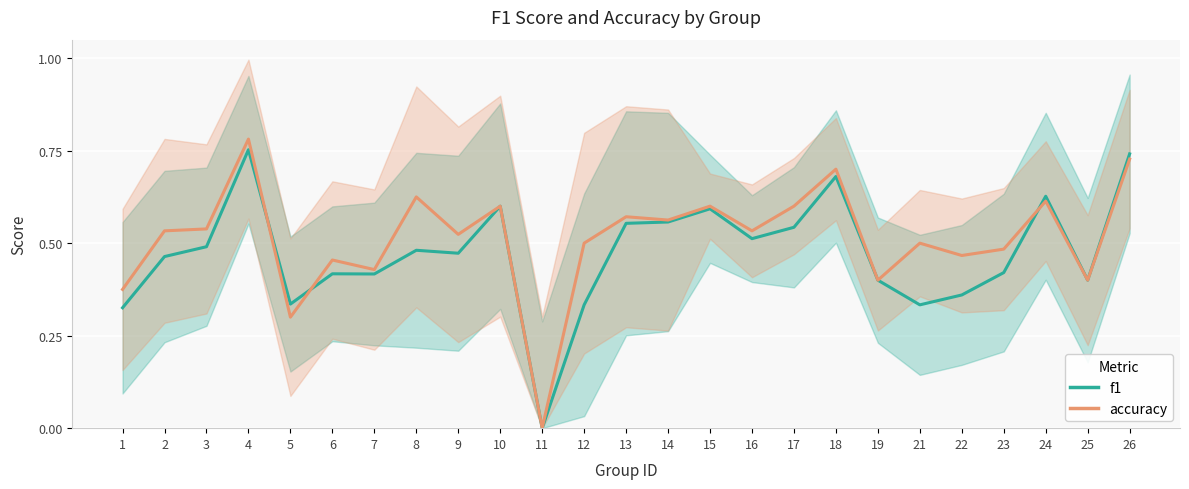

Which has a higher value, 24 or 8?

24